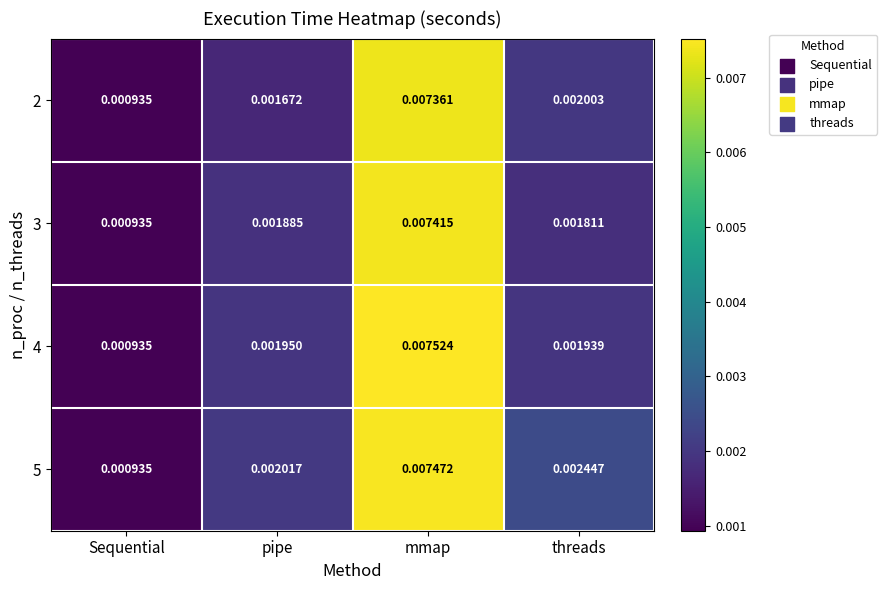

Is the value of 4 at threads greater than the value of 2 at threads?

No